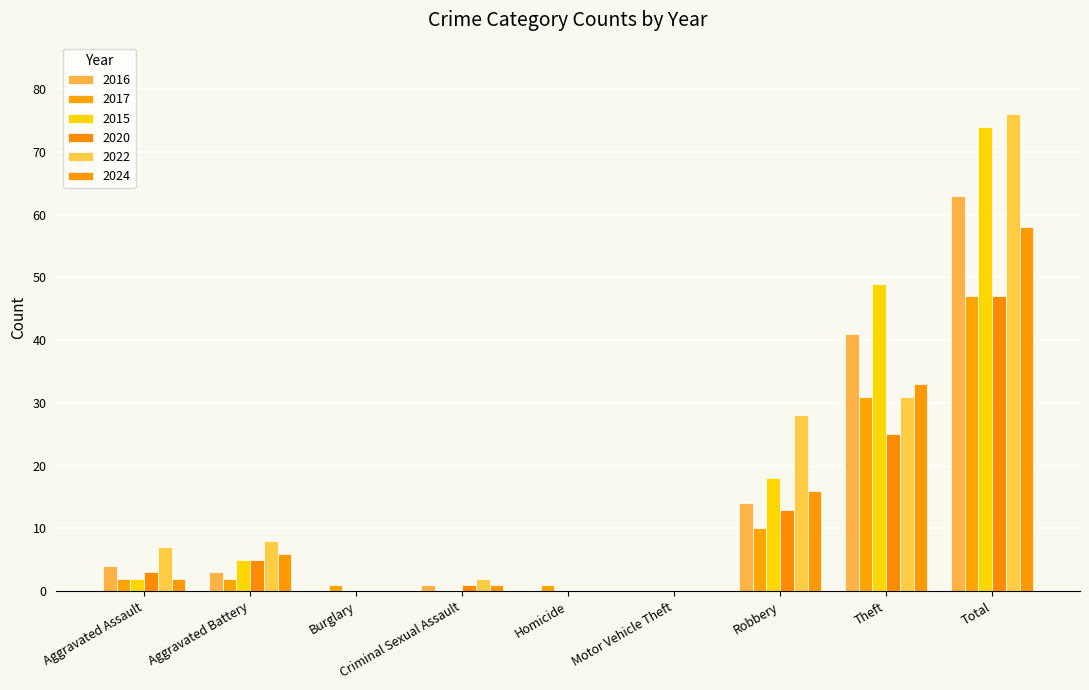

Which series has the largest range (max minus min)?

2022